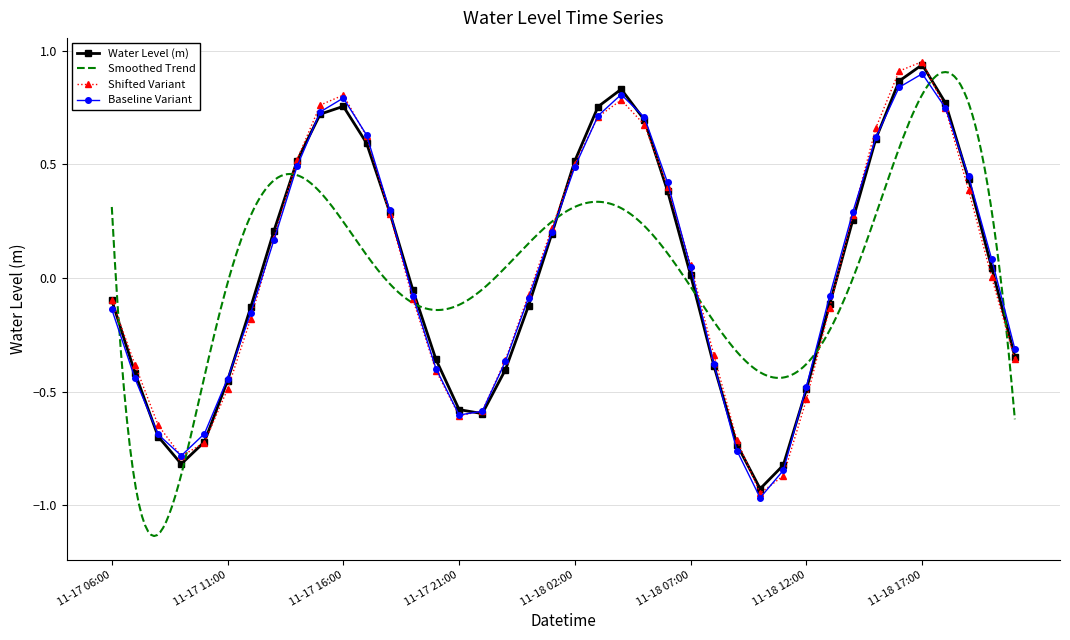

What is the label of the 27th point from the left?

2022-11-18 08:00:00